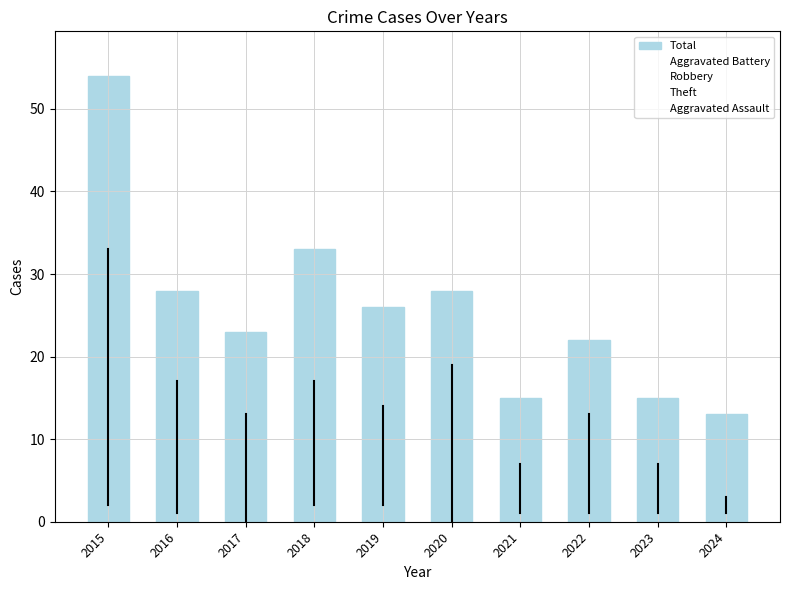

How many values are below 26?

5